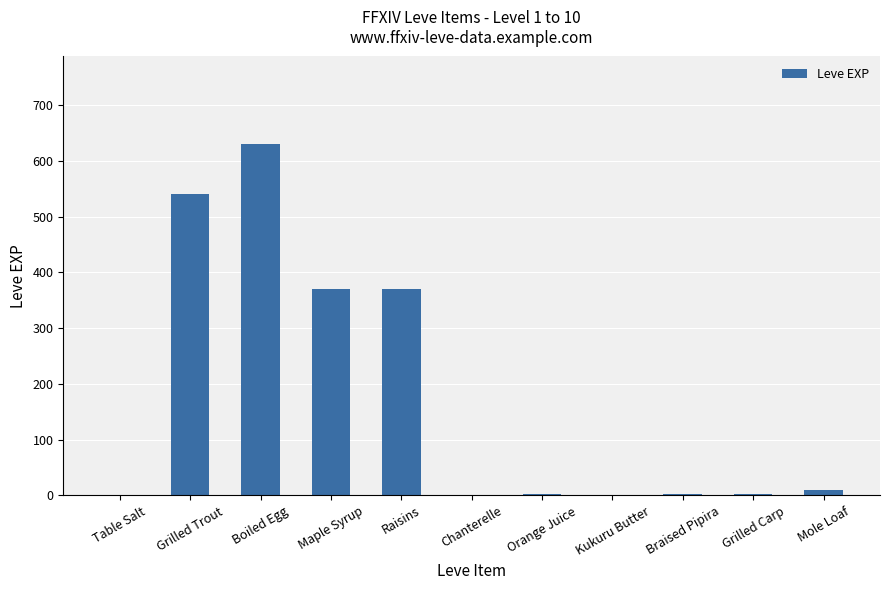

Count the number of data series in this chart.

1